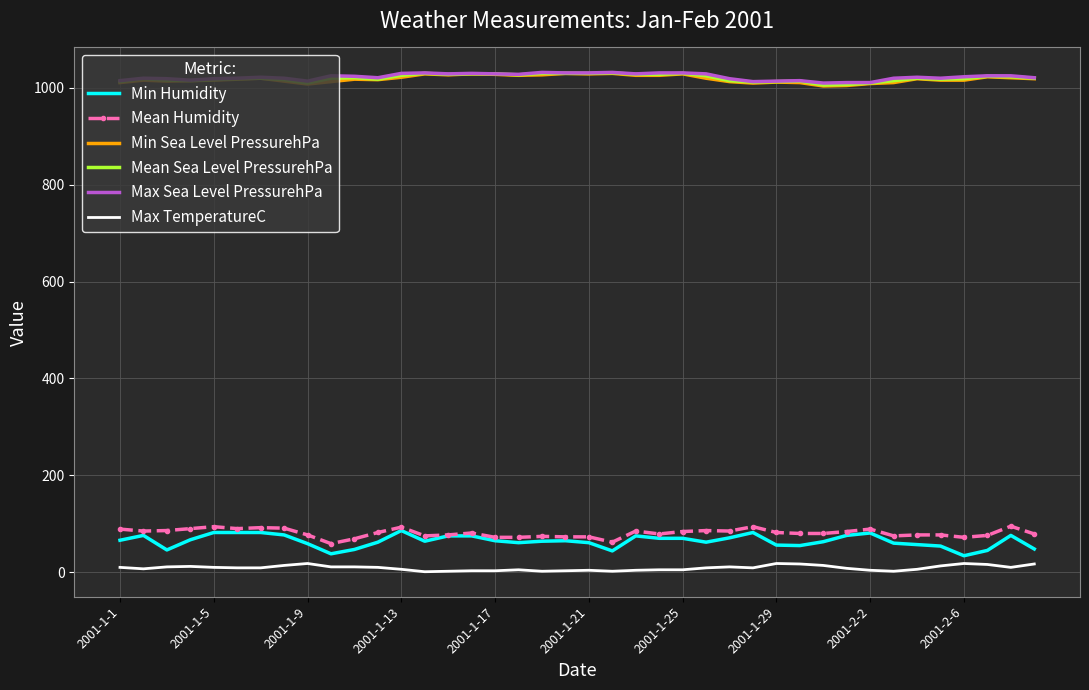

True or false: Min Humidity and Min Sea Level PressurehPa cross at least once.

False